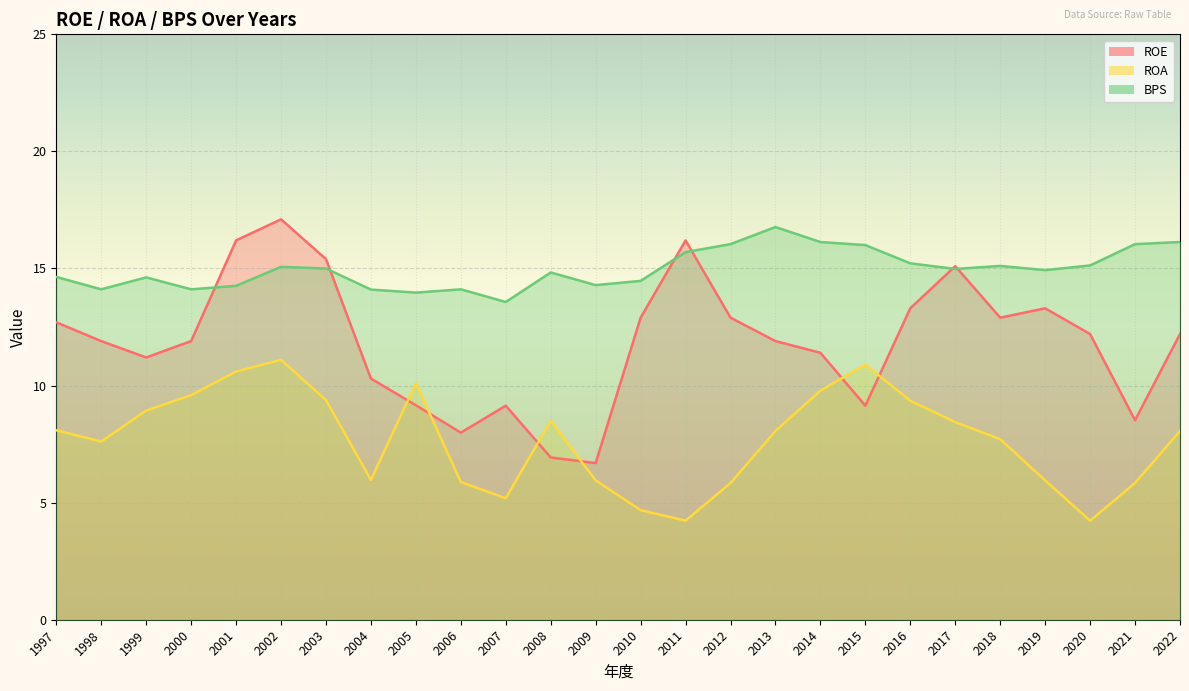

True or false: ROE has more than 1 interior local peaks.

True